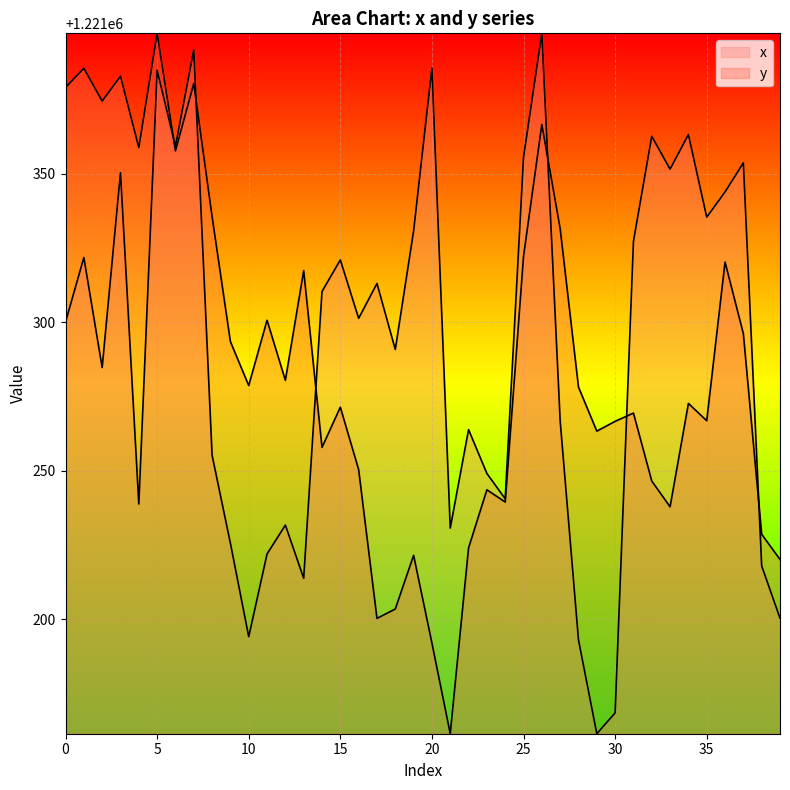

How many data points in x are above 1221301?

20